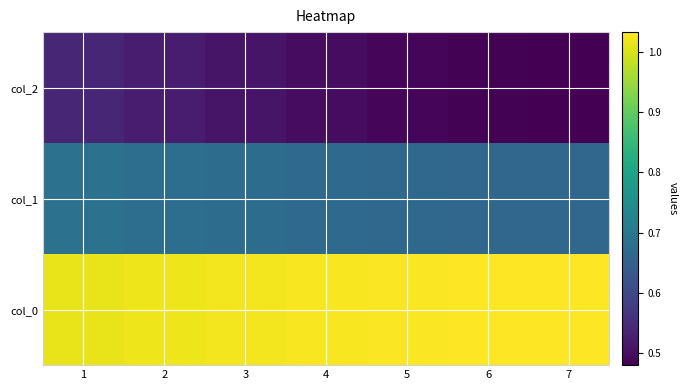

Rank the series by their maximum value, from lowest to highest.

col_2, col_1, col_0